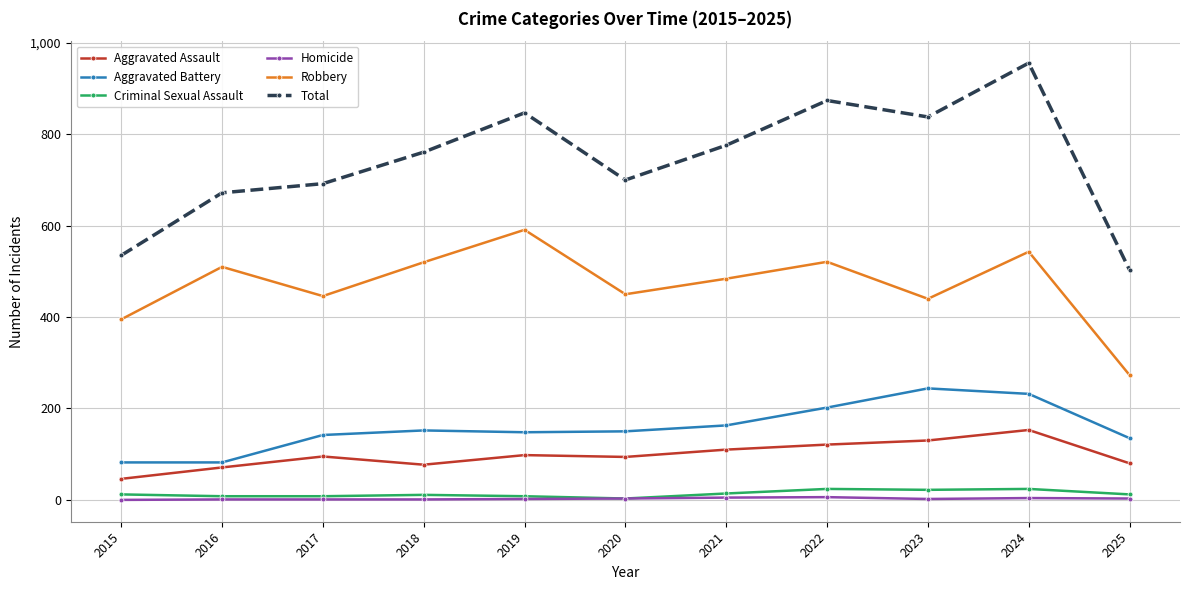

At which category is the sum across all series the highest?

2024